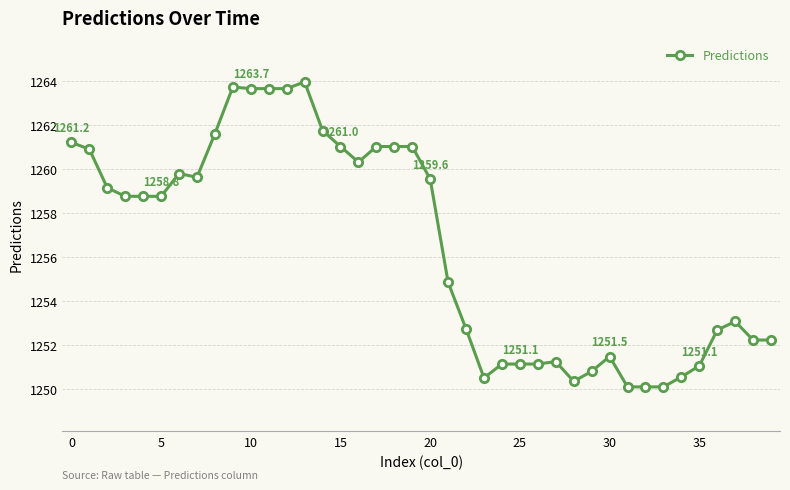

What is the value of the 37th point from the left?

1252.7